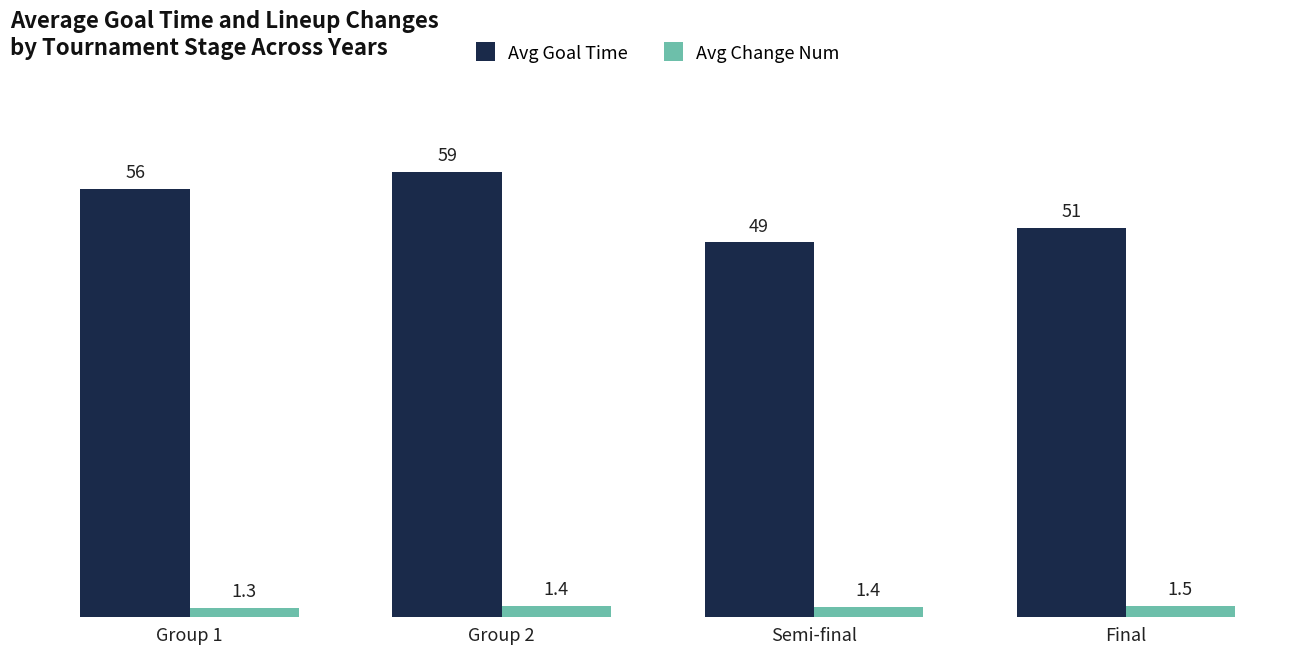

The value of Avg Goal Time at Final is 51.2. True or false?

True